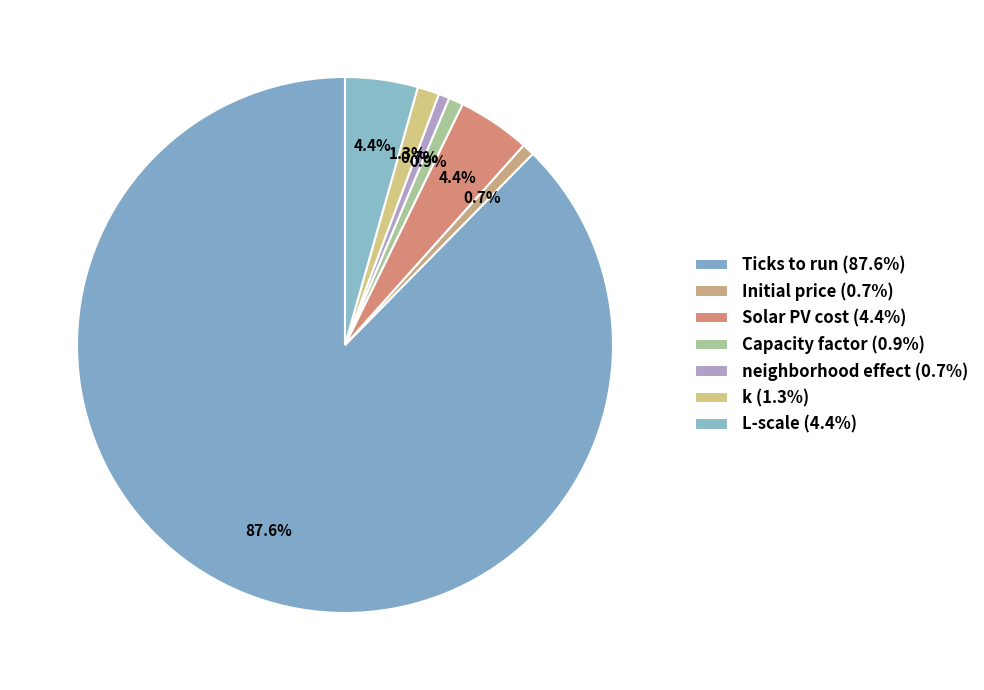

What is the total percentage of Ticks to run and k?

89.0%